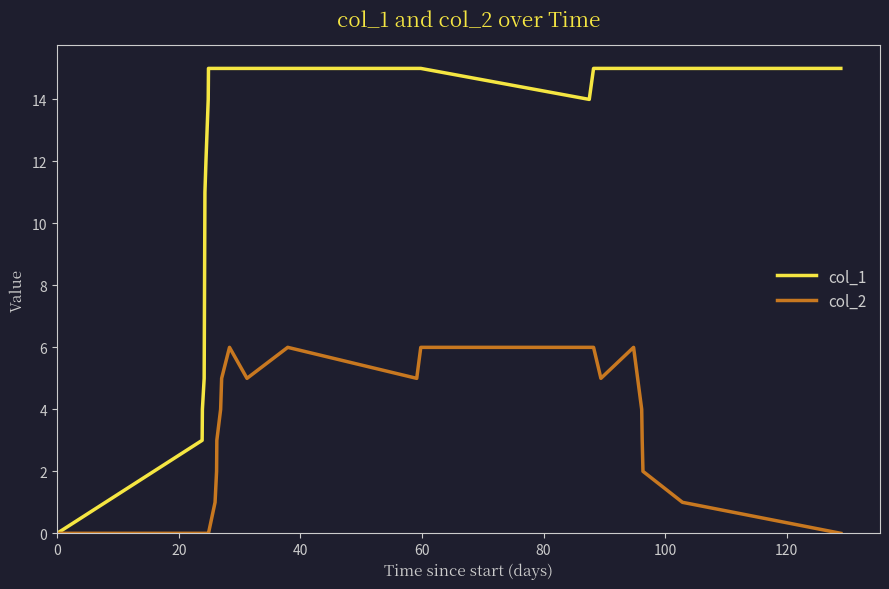

Rank the series by their average value, from lowest to highest.

col_2, col_1